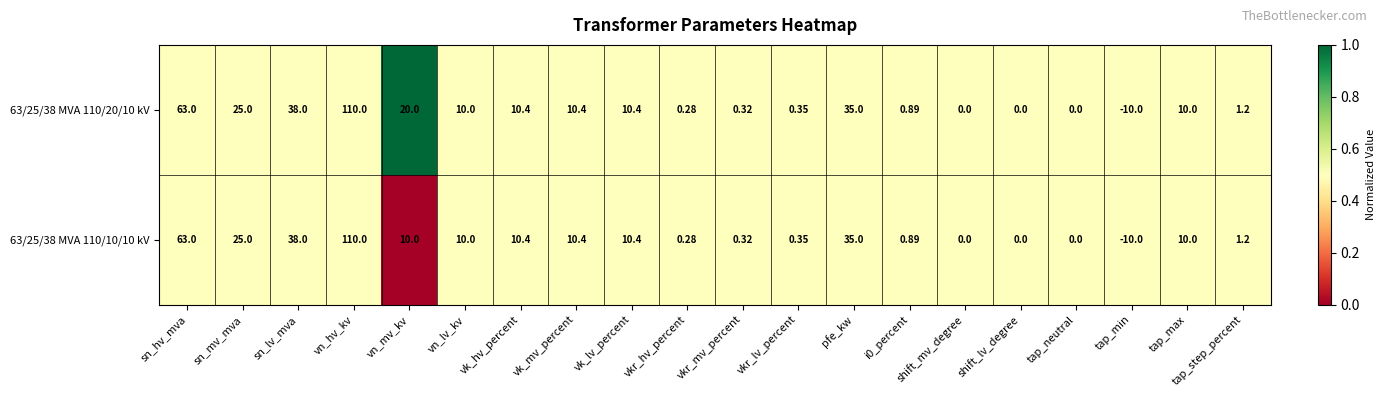

Is the value of 63/25/38 MVA 110/10/10 kV at shift_lv_degree greater than the value of 63/25/38 MVA 110/20/10 kV at vkr_lv_percent?

No